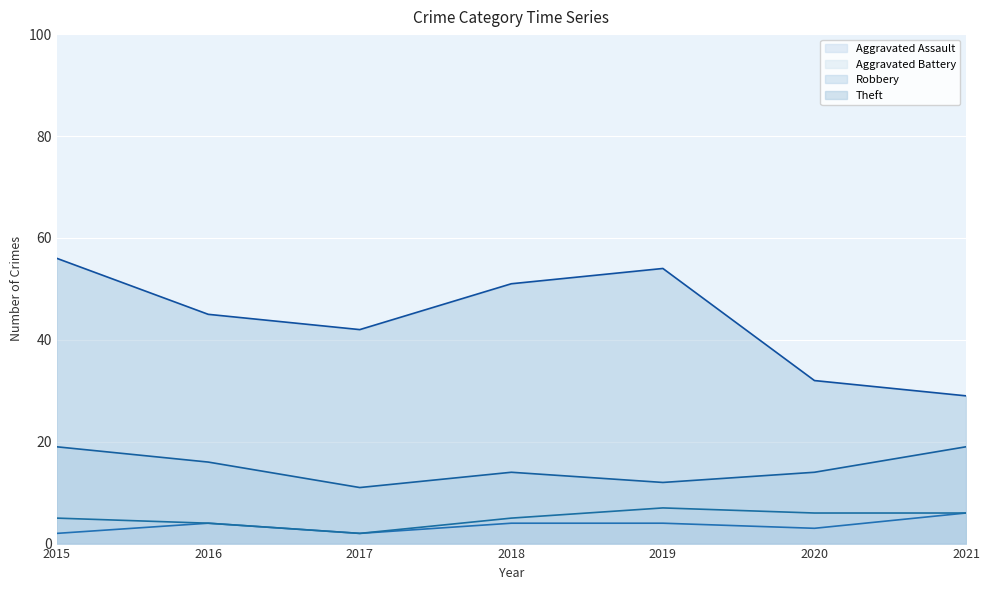

How many lines are shown in the chart?

4